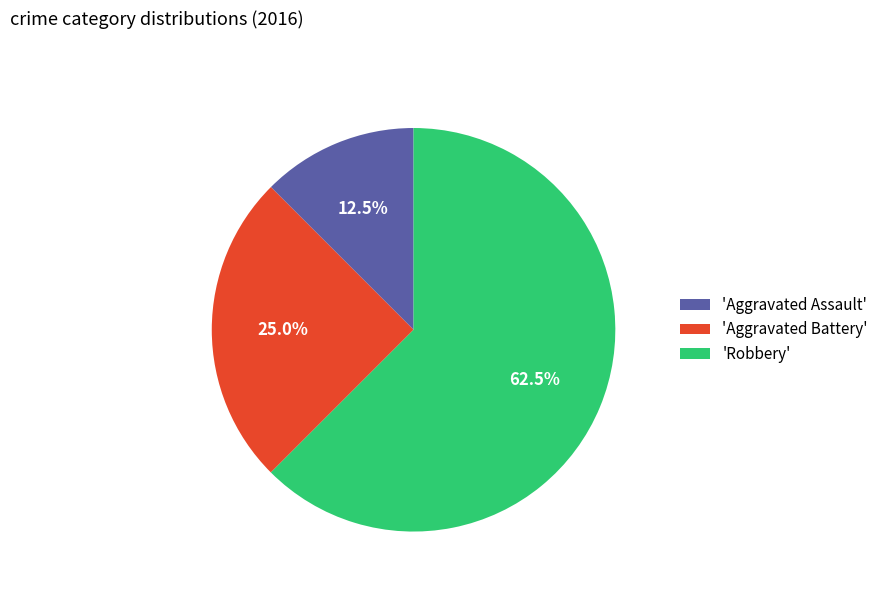

Does 'Robbery' account for over 50% of the chart?

Yes